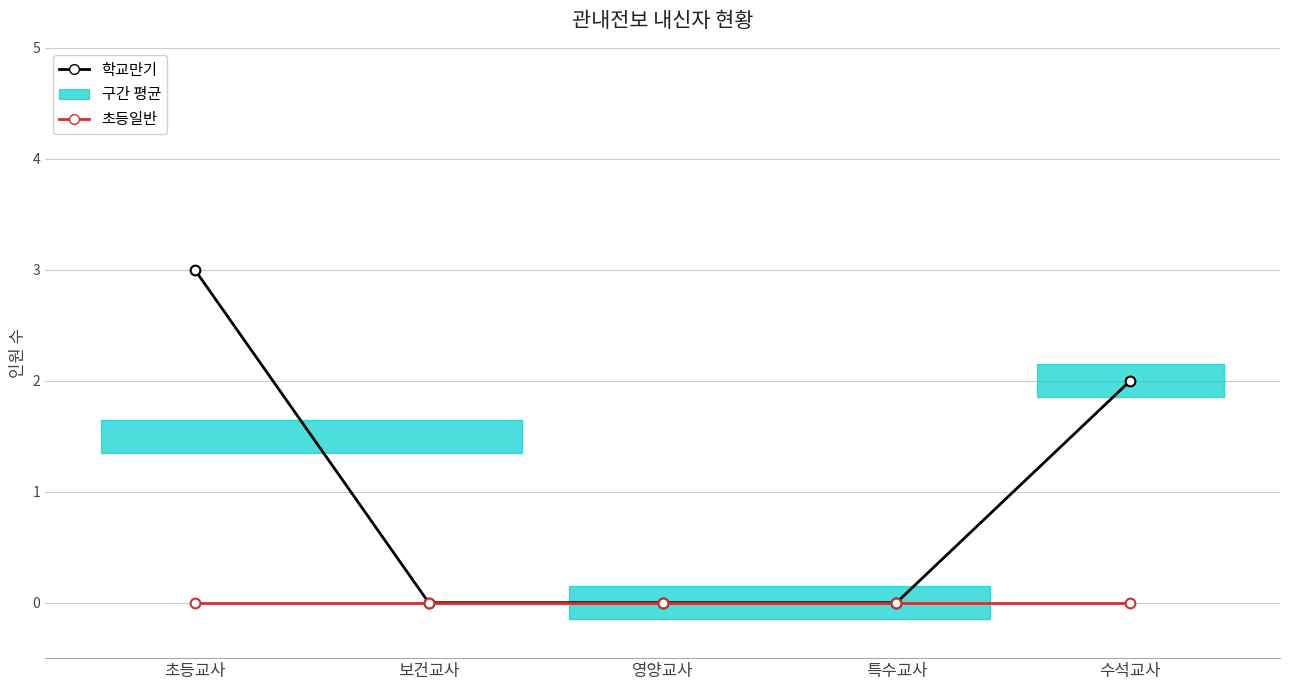

Is the value of 초등일반 at 수석교사 greater than the value of 학교만기 at 영양교사?

No